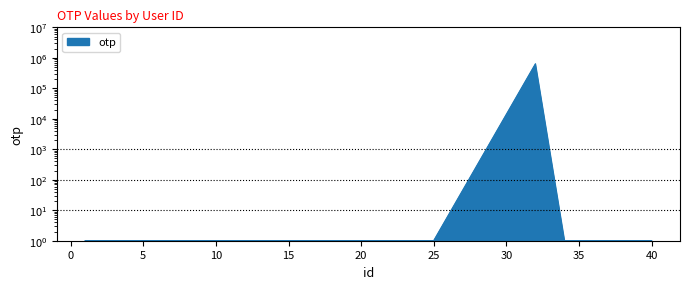

Reading right to left, extract all data points from this chart.

40=1	34=1	32=631240	25=1	1=1